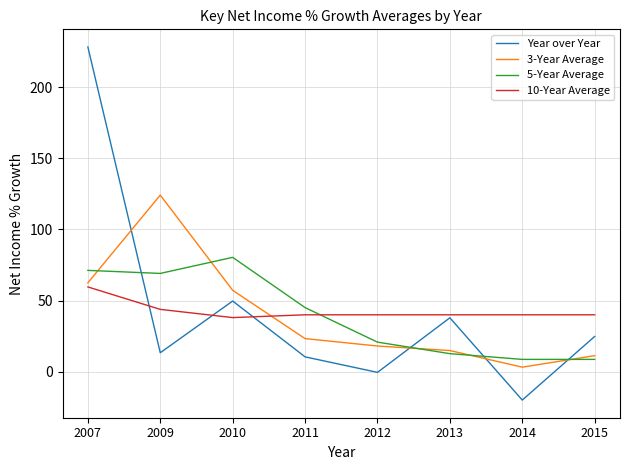

Which series has the widest spread of values?

Year over Year